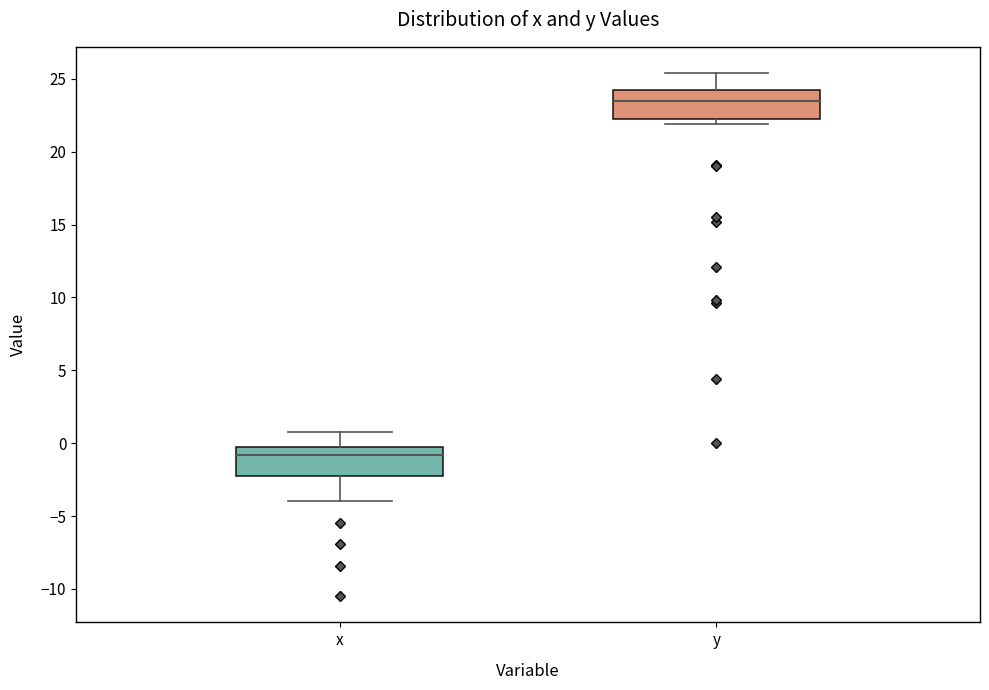

Reading left to right, transcribe this box plot: for each box, give where its median line is, the range the box spans, and where its two whiskers end, as read against the y-axis. The values are not printed on the chart, so give them approximately, as read against the axis.

x: median -1.0, box -2.5 to -0.5, whiskers -4.0 to 1.0
y: median 23.5, box 22.5 to 24.0, whiskers 22.0 to 25.5